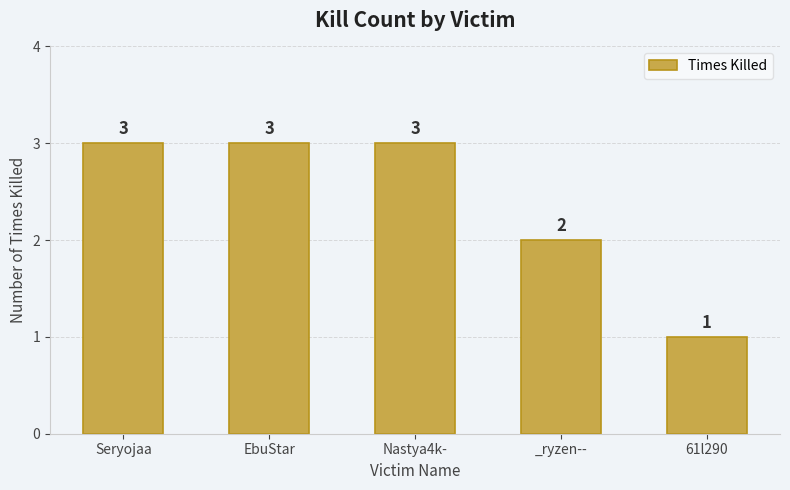

What is the greatest value displayed?

3